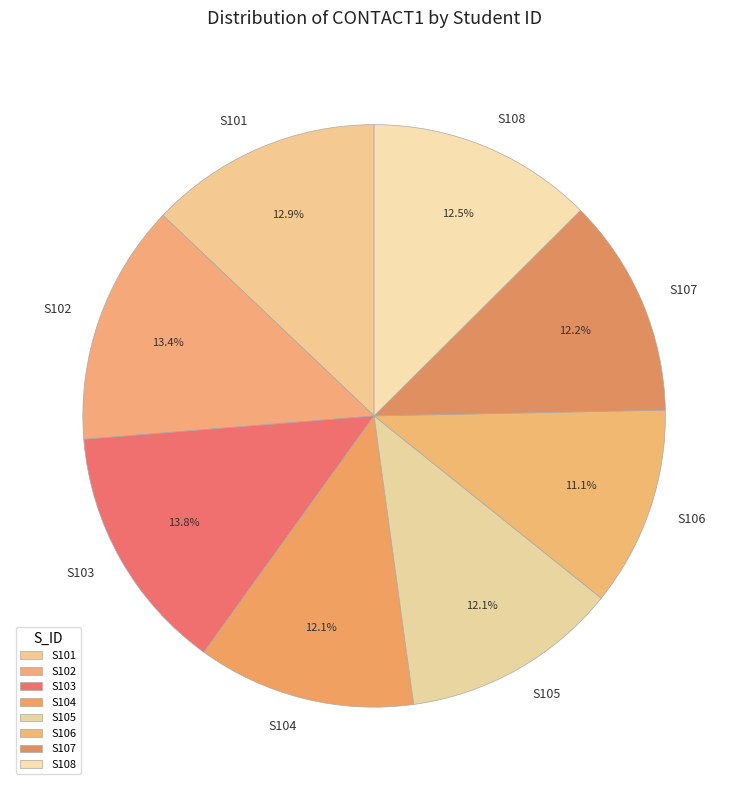

The S106 slice represents 11% of the pie. True or false?

True